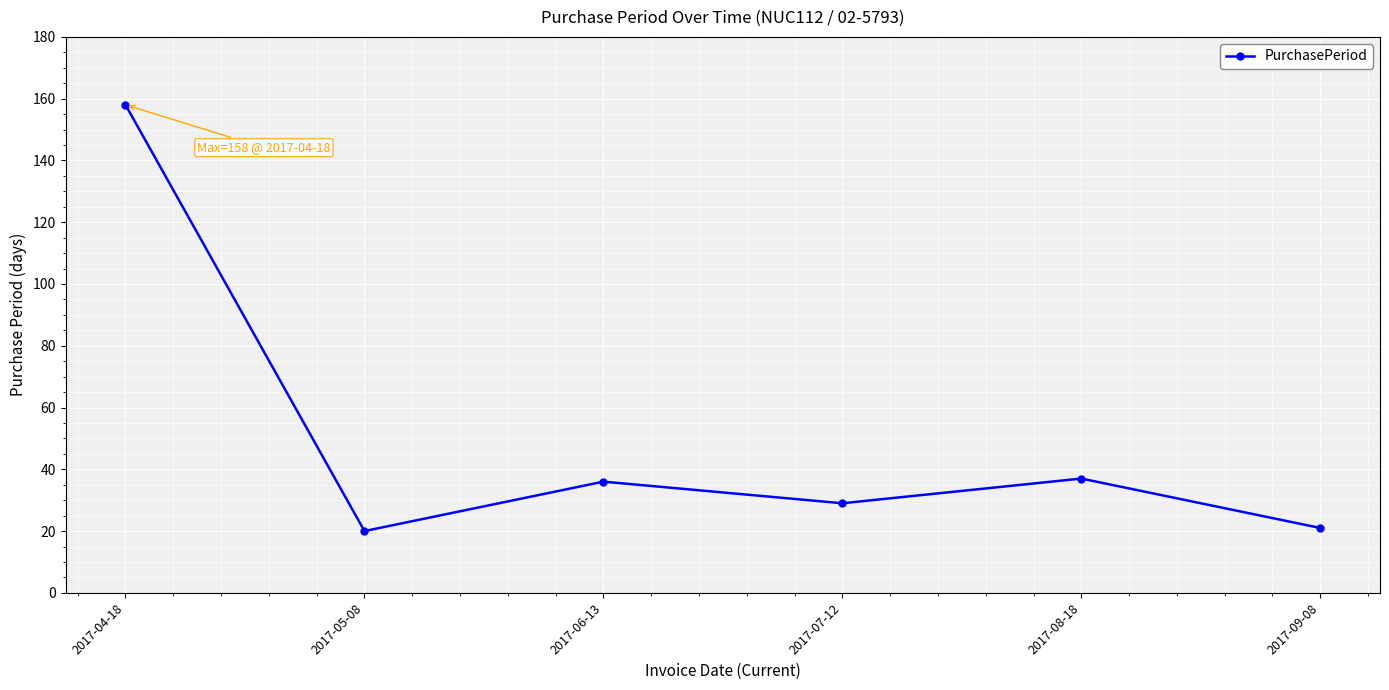

At which category does the chart reach its peak across all series?

2017-04-18